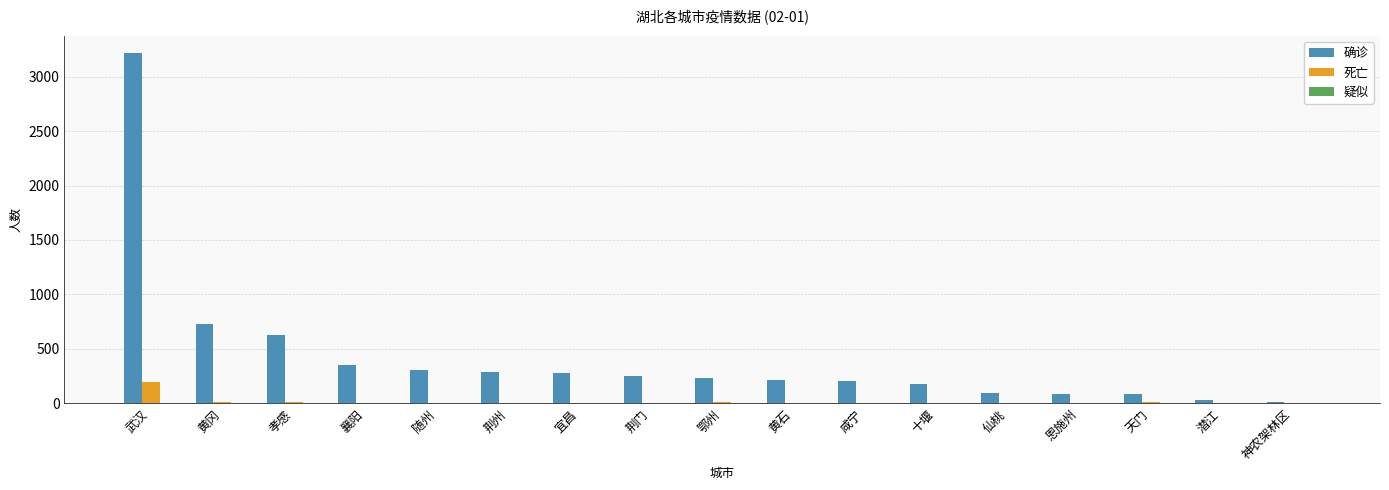

Which series has the widest spread of values?

确诊